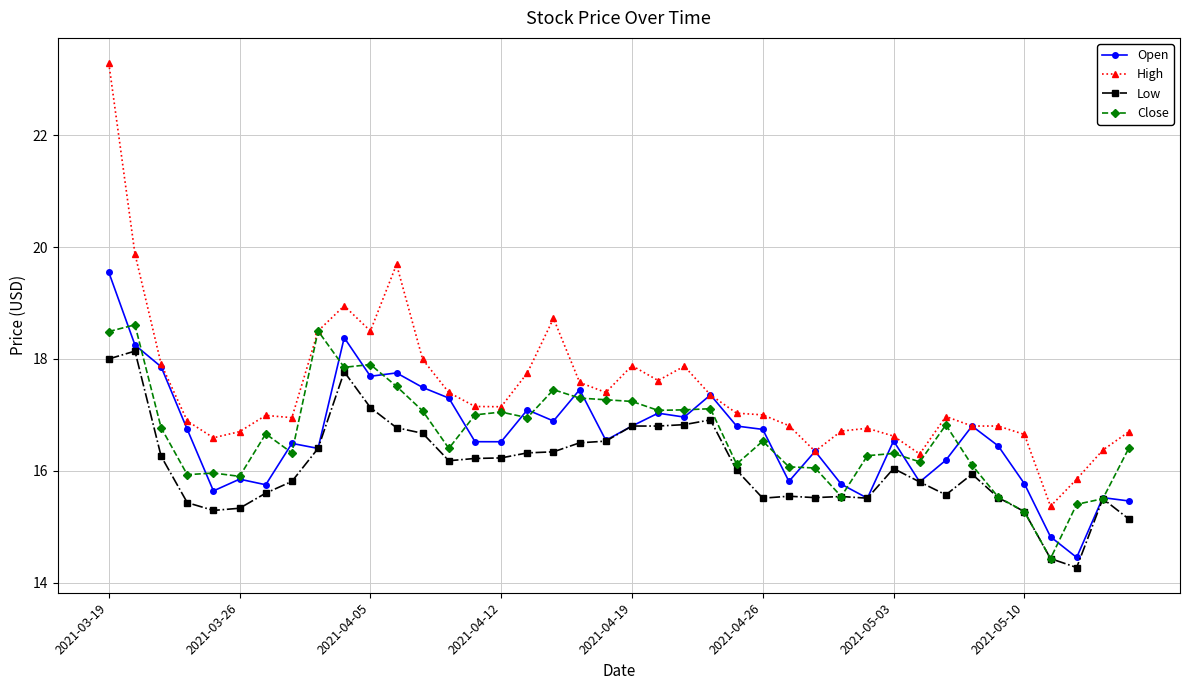

What is the highest value of the Low series?

18.1